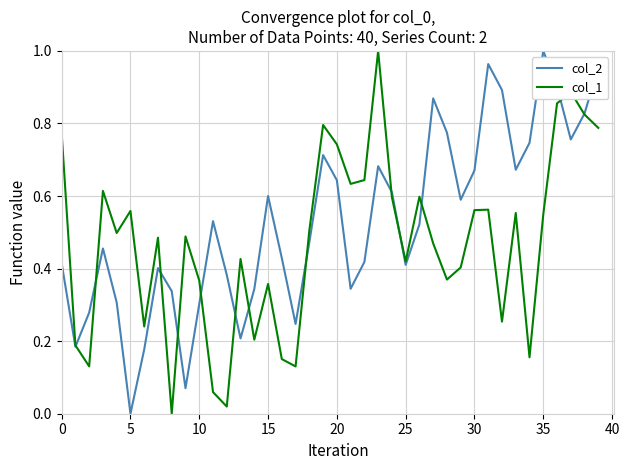

List the series in order of their overall mean, highest first.

col_2, col_1